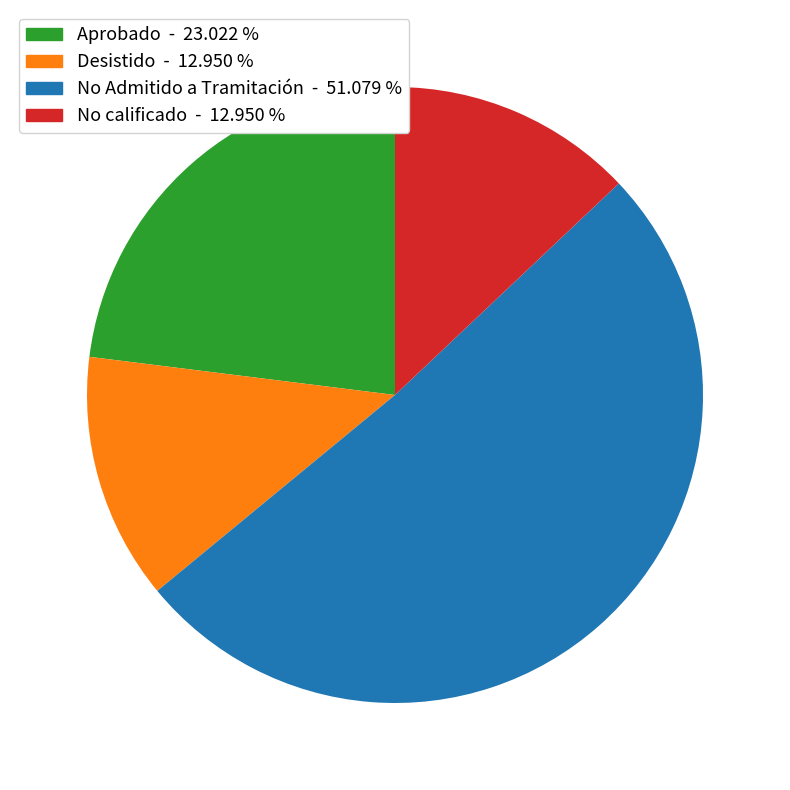

Is it true that Aprobado is 12% of the pie?

False